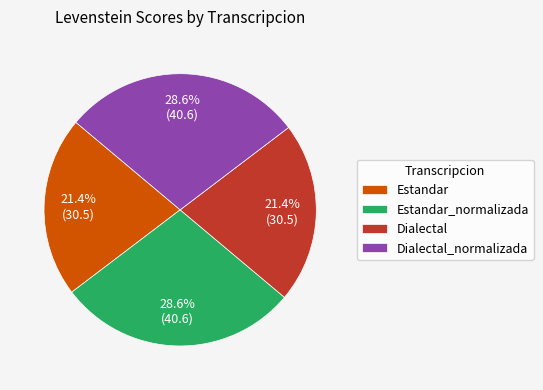

To the nearest percent, what percentage of the pie is Dialectal?

21%